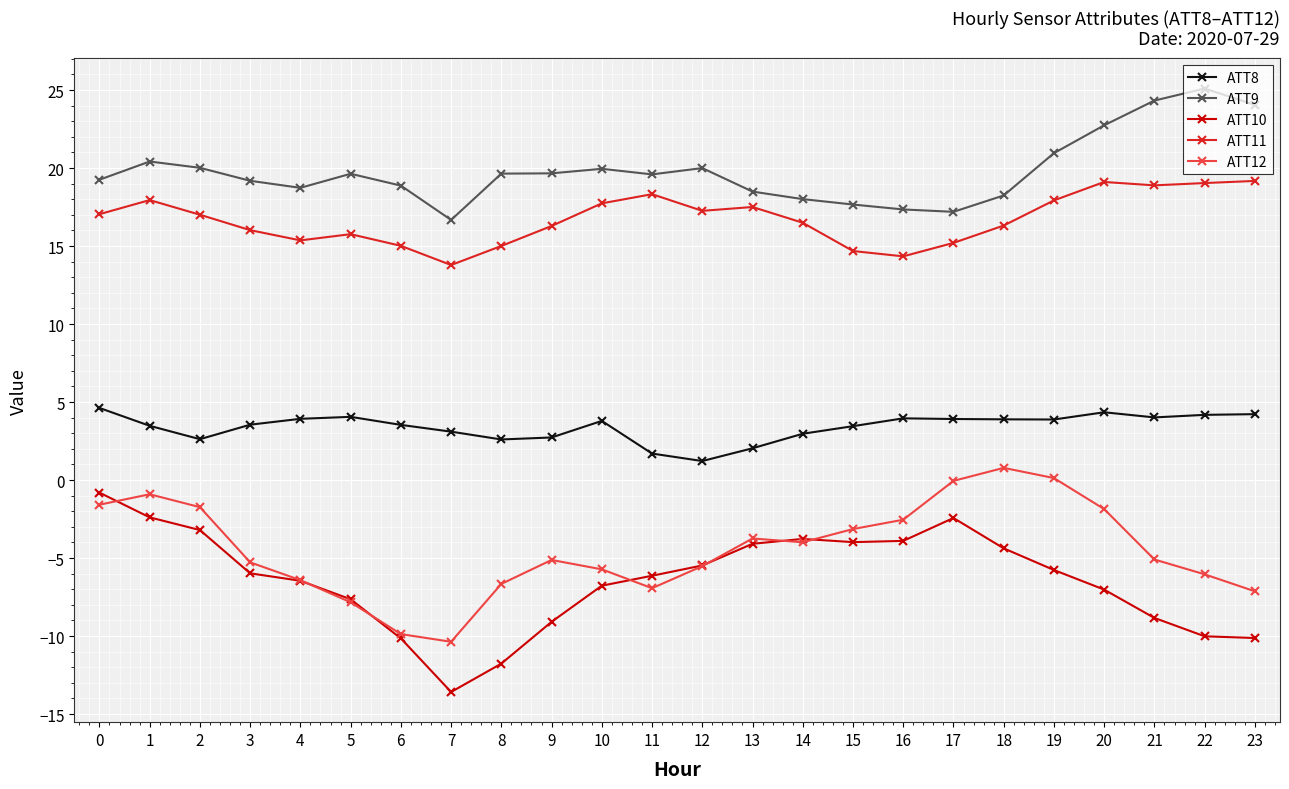

Is this an area chart (filled region under the line)?

No